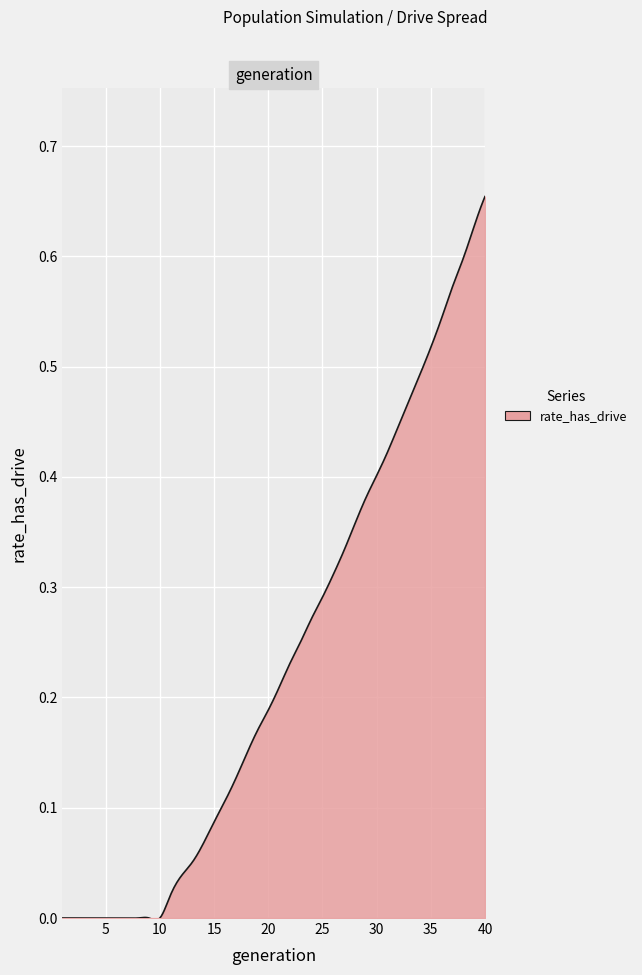

How many lines are shown in the chart?

1